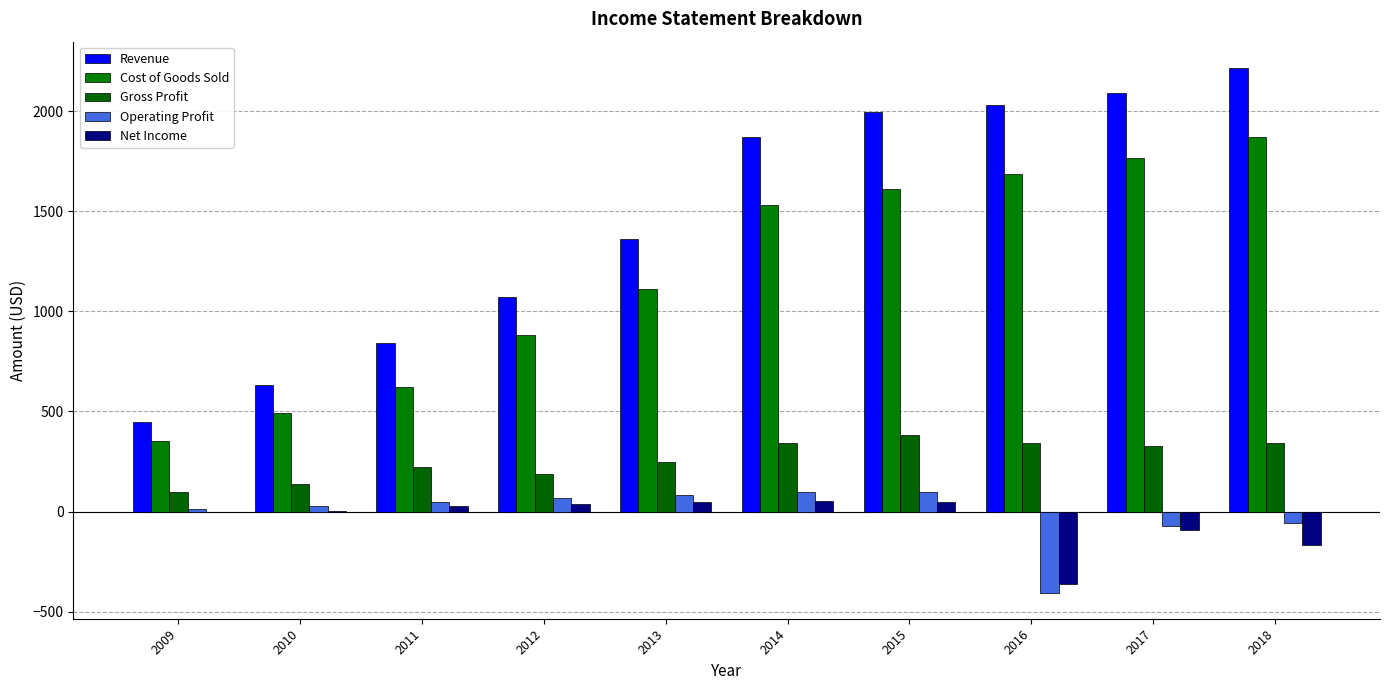

Are the bars grouped side by side (vs. stacked)?

Yes